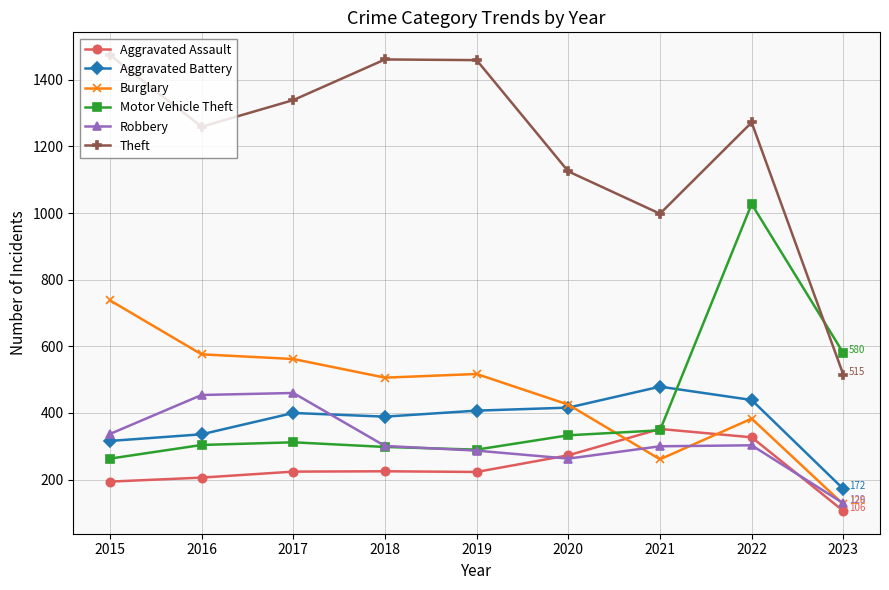

What is the lowest value of the Robbery series?

129